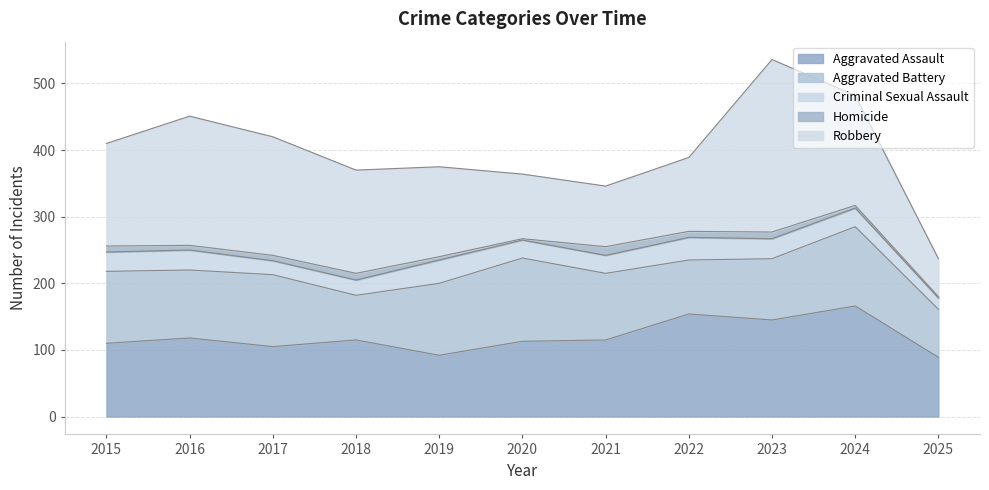

The value of Robbery at 2021 is 144. True or false?

False